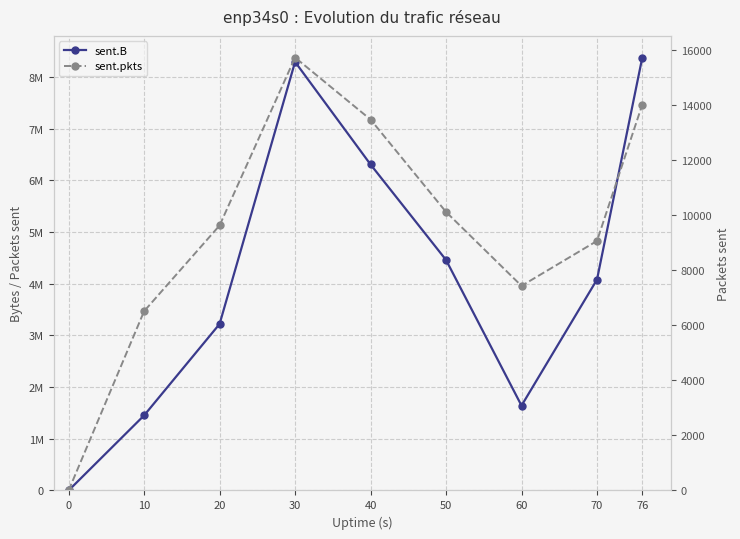

The sent.pkts series shows 8480 at 30. True or false?

False